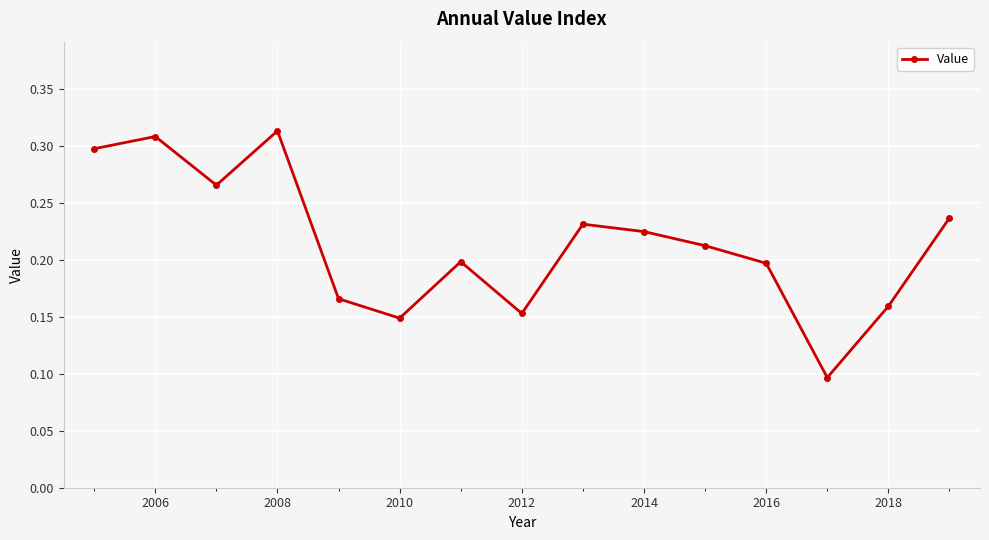

What is the sum of all values?

3.2